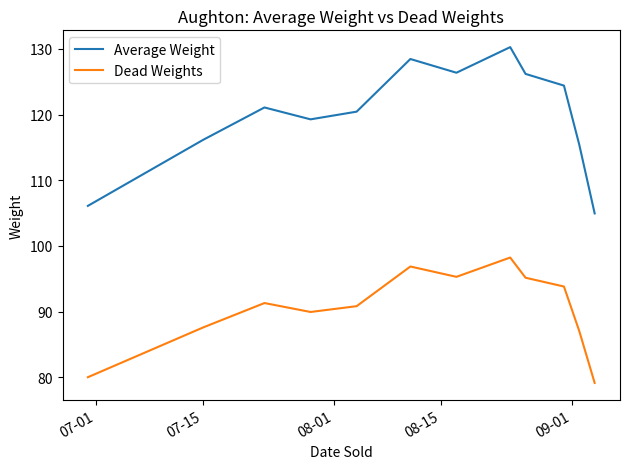

Which series has the largest total across all categories?

Average Weight